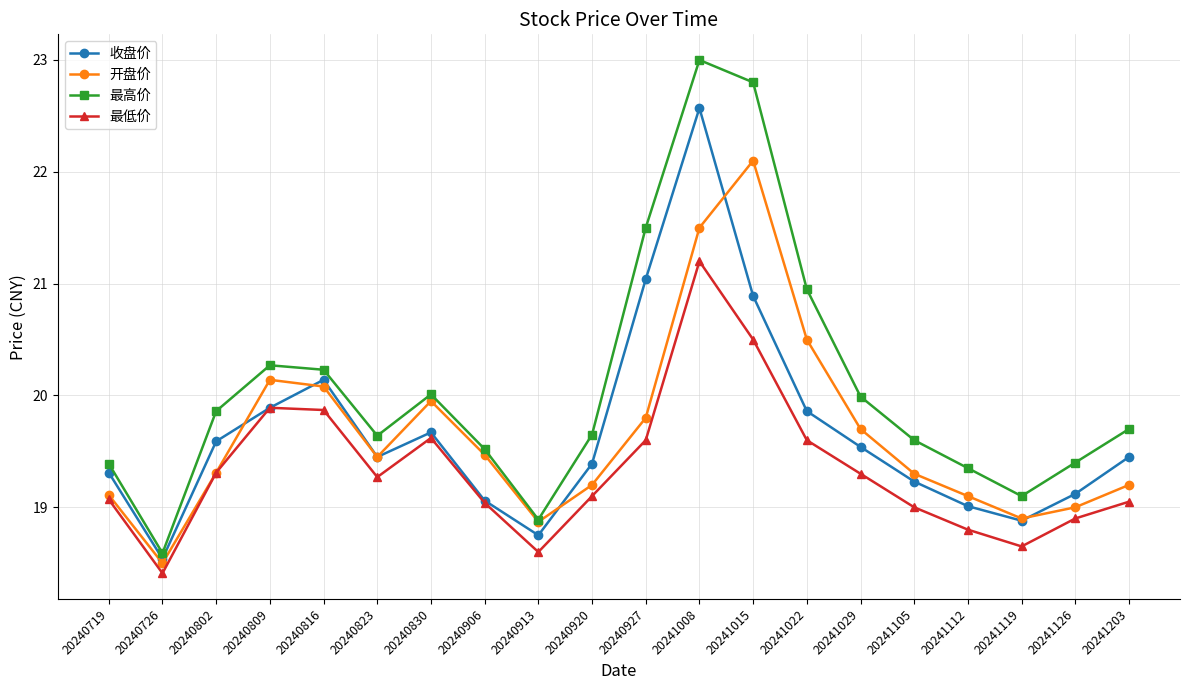

Which series has the widest spread of values?

最高价